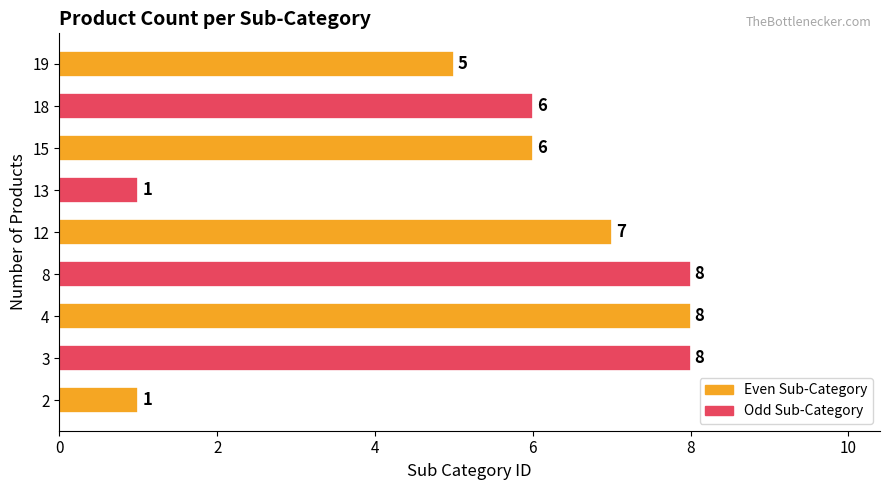

The value at 12 is 7. True or false?

True